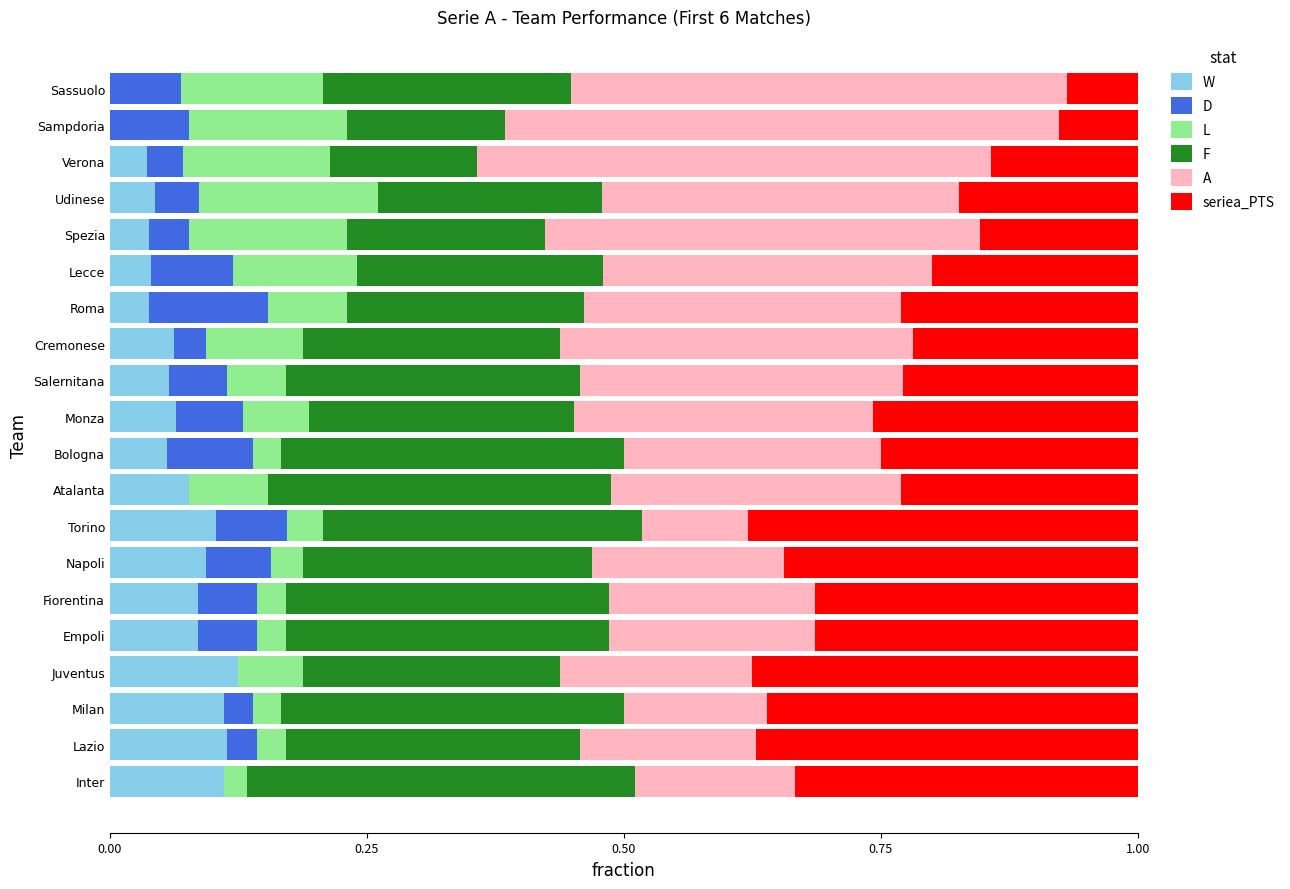

The W series shows 0.1 at Juventus. True or false?

True